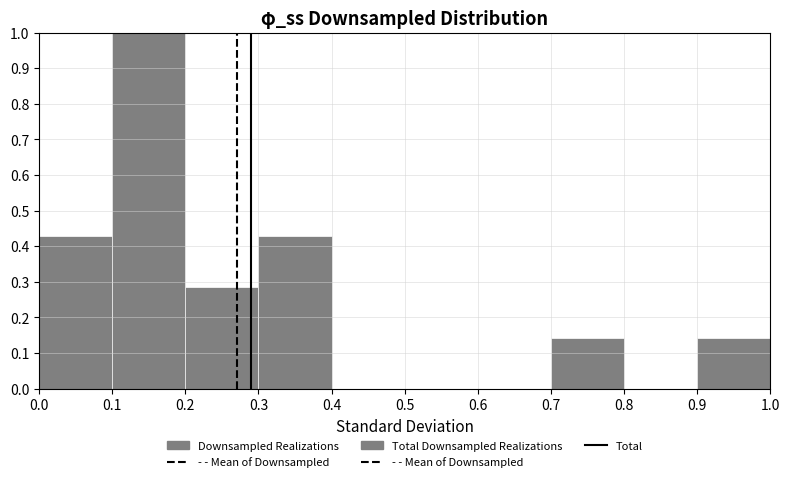

What is the height of the bar covering 0.0 to 0.1 on the x-axis? The values are not printed on the chart, so give them approximately, as read against the axis.

0.43